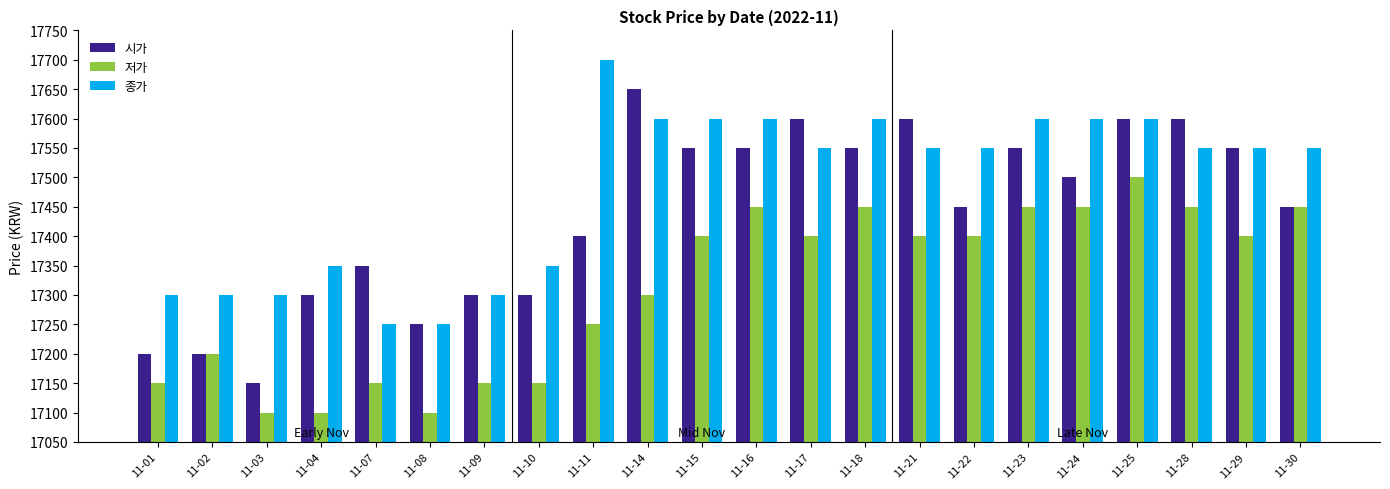

How many bars are there in each group?

3